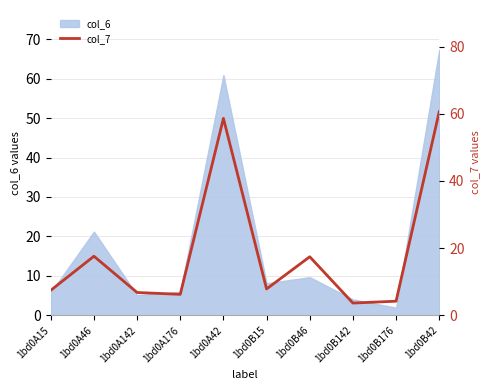

What is the ratio of the value at 1bd0A142 to the value at 1bd0B15?

0.9